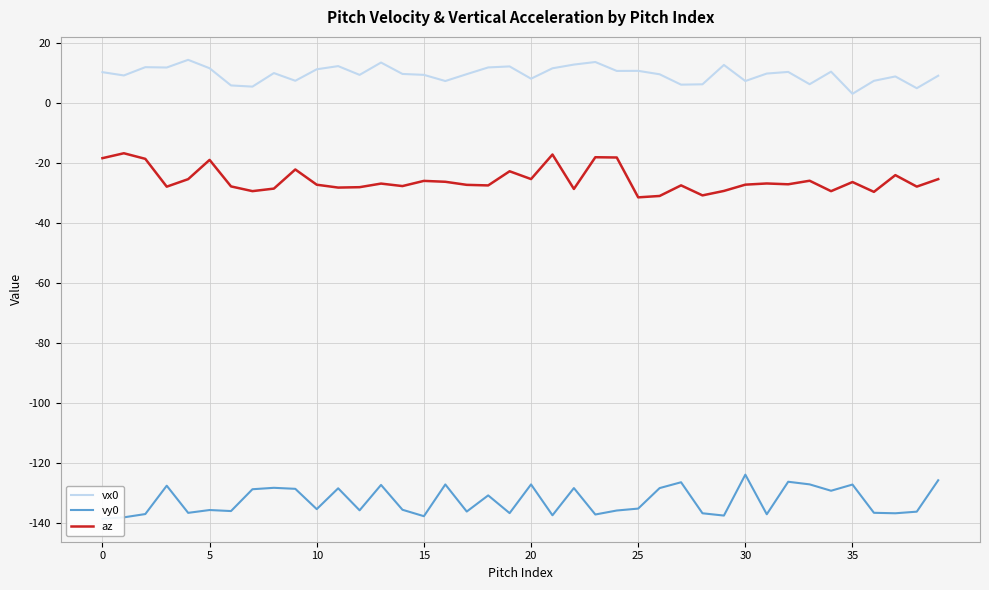

At which category does vy0 reach its first local peak?

15